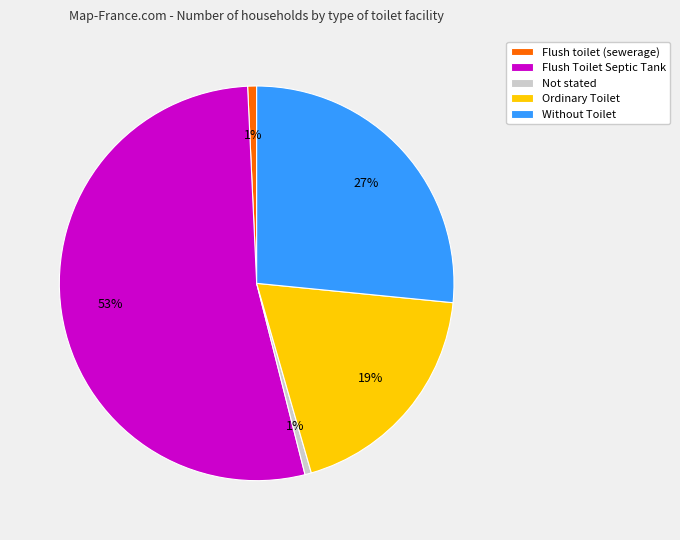

Which has a higher value, Without Toilet or Not stated?

Without Toilet